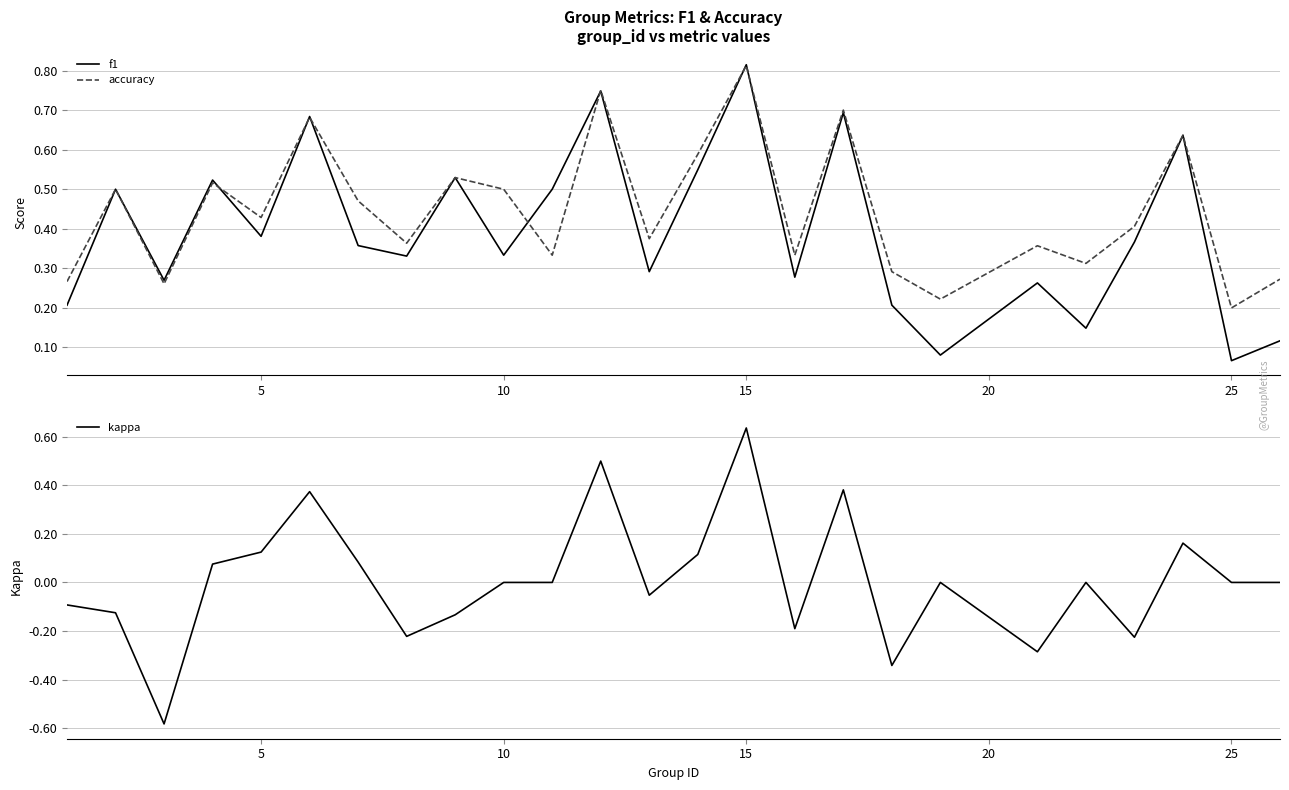

How many data points in kappa are less than 0?

10